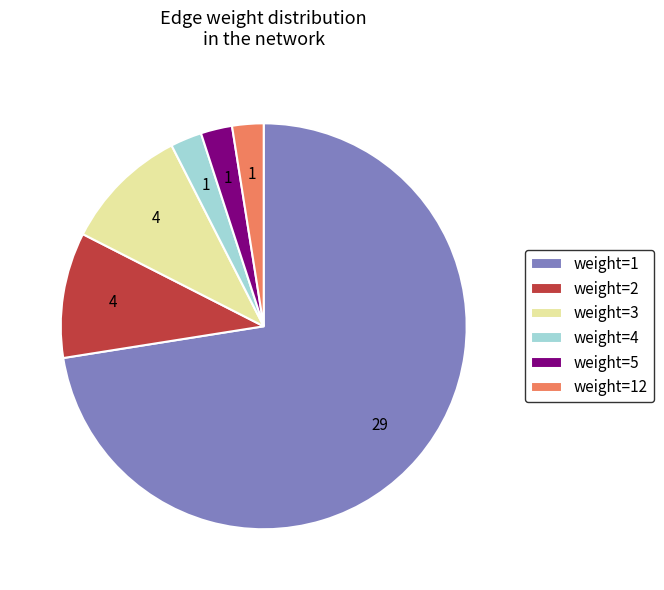

What is the largest slice in the pie chart?

weight=1